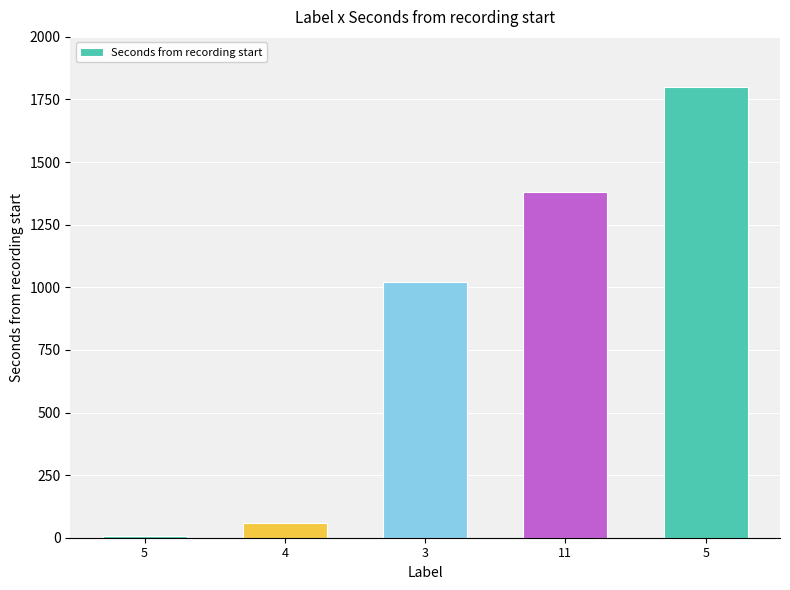

What is the difference between the second highest and second lowest values?

1320